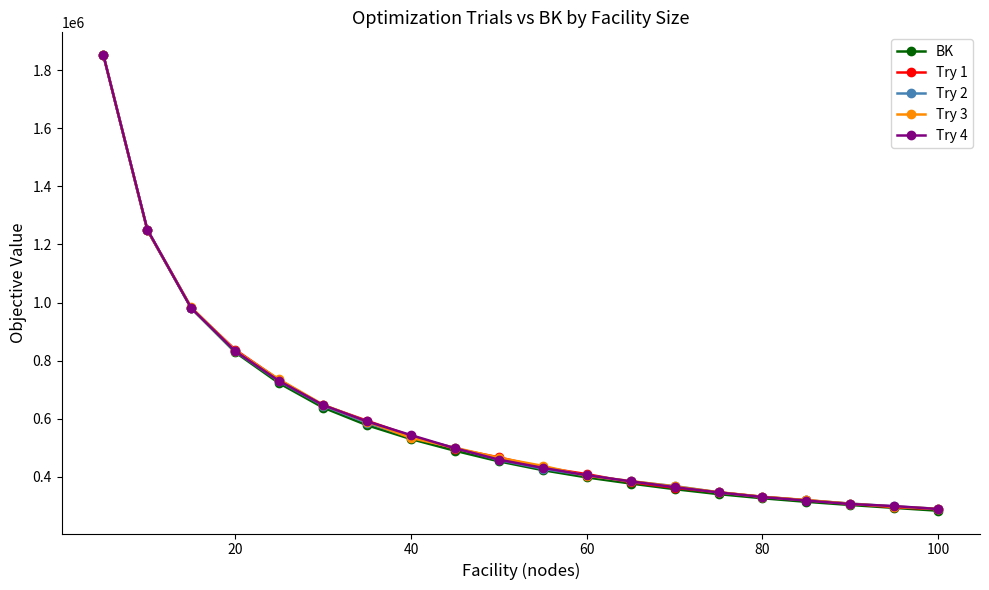

Which series has the widest spread of values?

BK